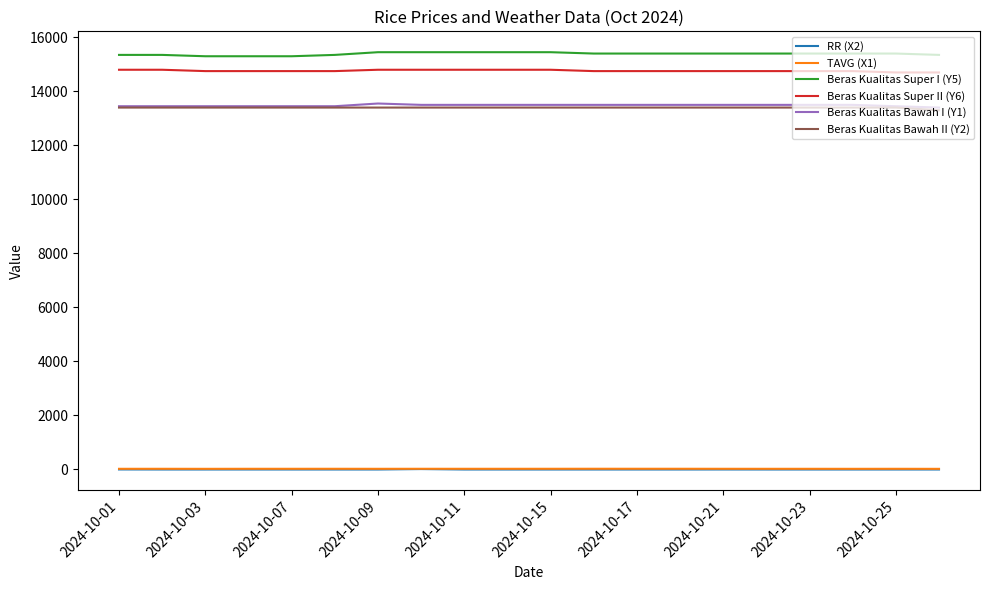

What is the greatest value displayed?

15450.0